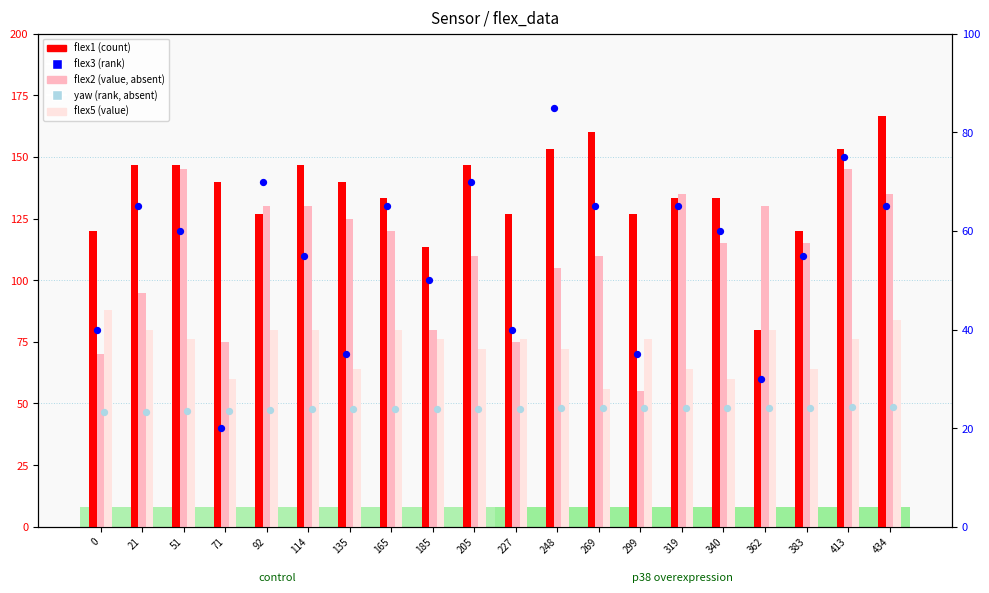

At which category is the sum across all series the highest?

434